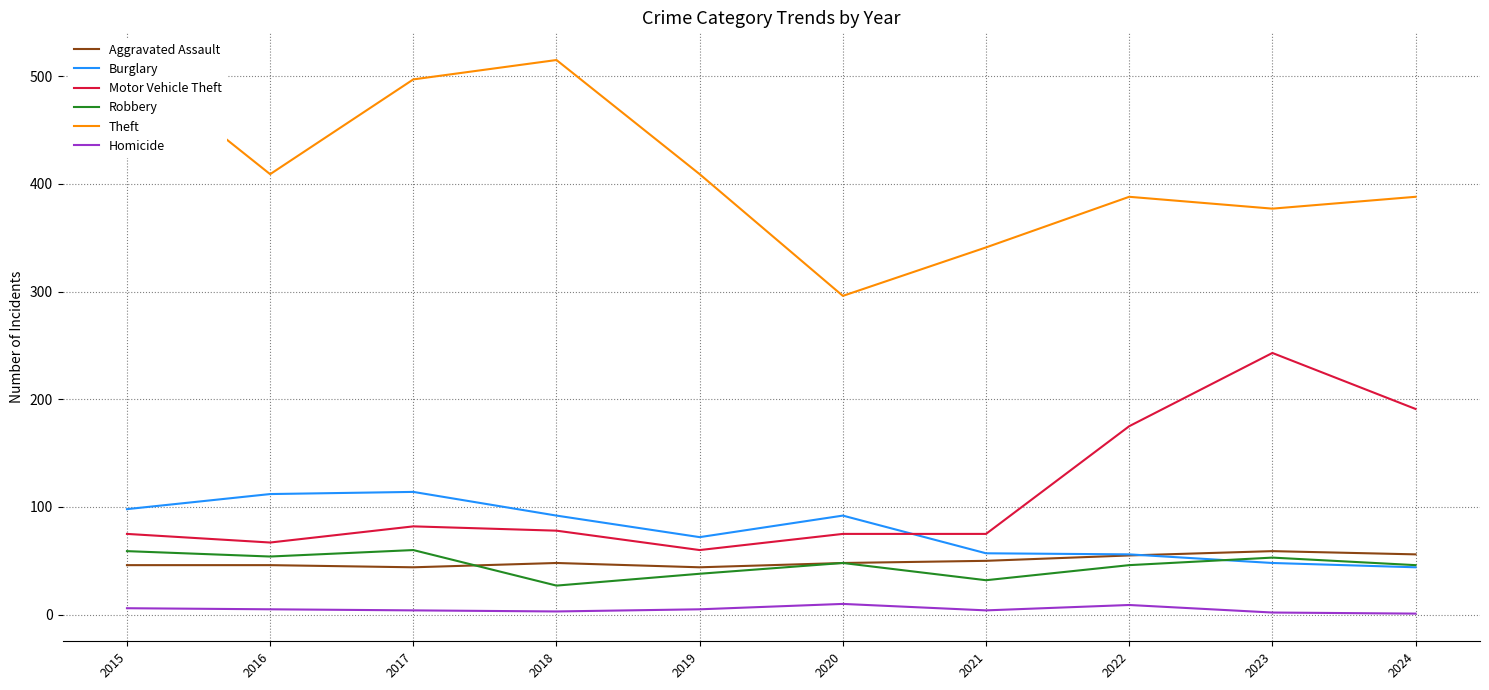

The Aggravated Assault series shows 25 at 2023. True or false?

False